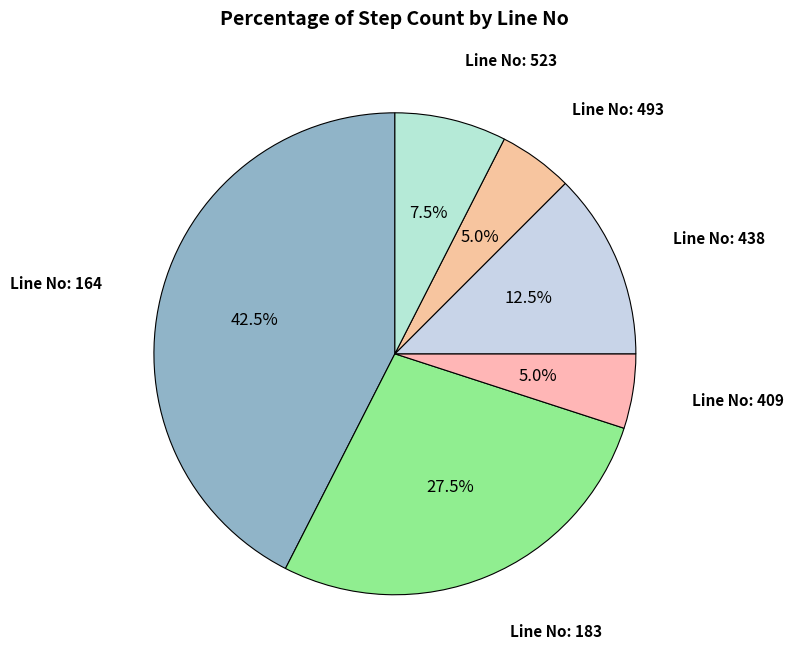

How many slices are in this pie chart?

6